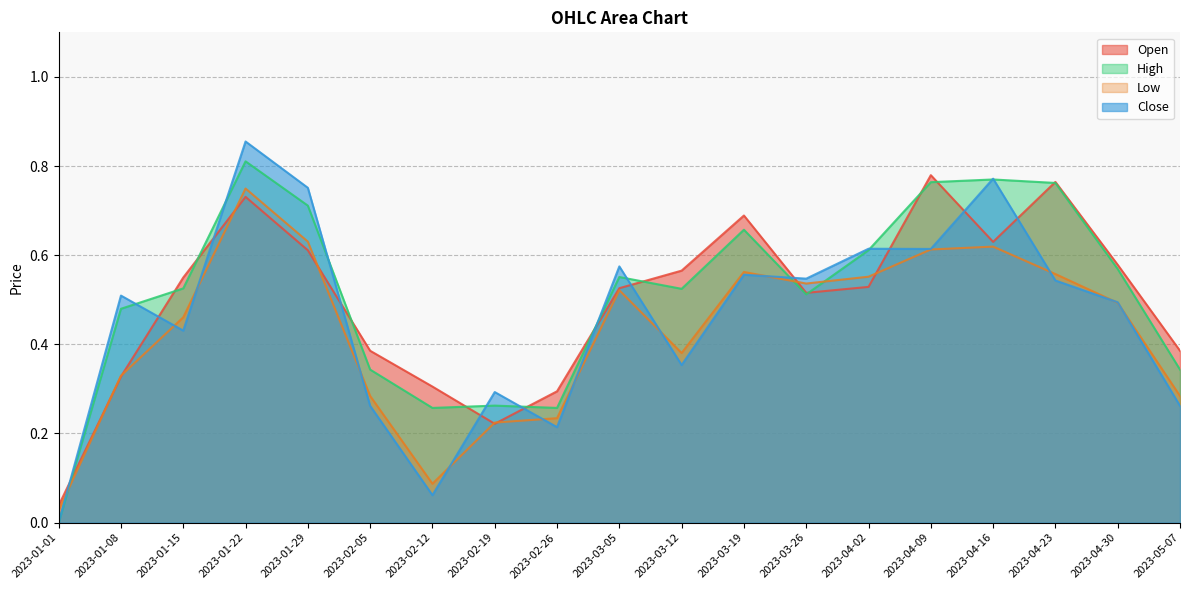

Rank the categories by Open value from highest to lowest.

2023-04-09, 2023-04-23, 2023-01-22, 2023-03-19, 2023-04-16, 2023-01-29, 2023-04-30, 2023-03-12, 2023-01-15, 2023-04-02, 2023-03-05, 2023-03-26, 2023-02-05, 2023-05-07, 2023-01-08, 2023-02-12, 2023-02-26, 2023-02-19, 2023-01-01